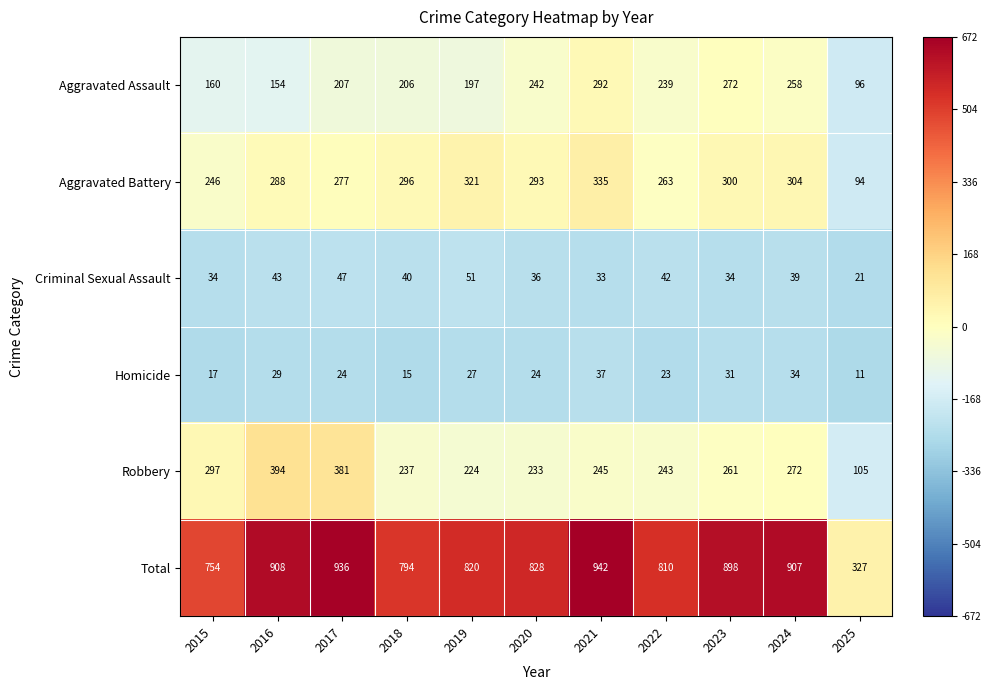

Where is Aggravated Battery nearest to the value 214?

2015